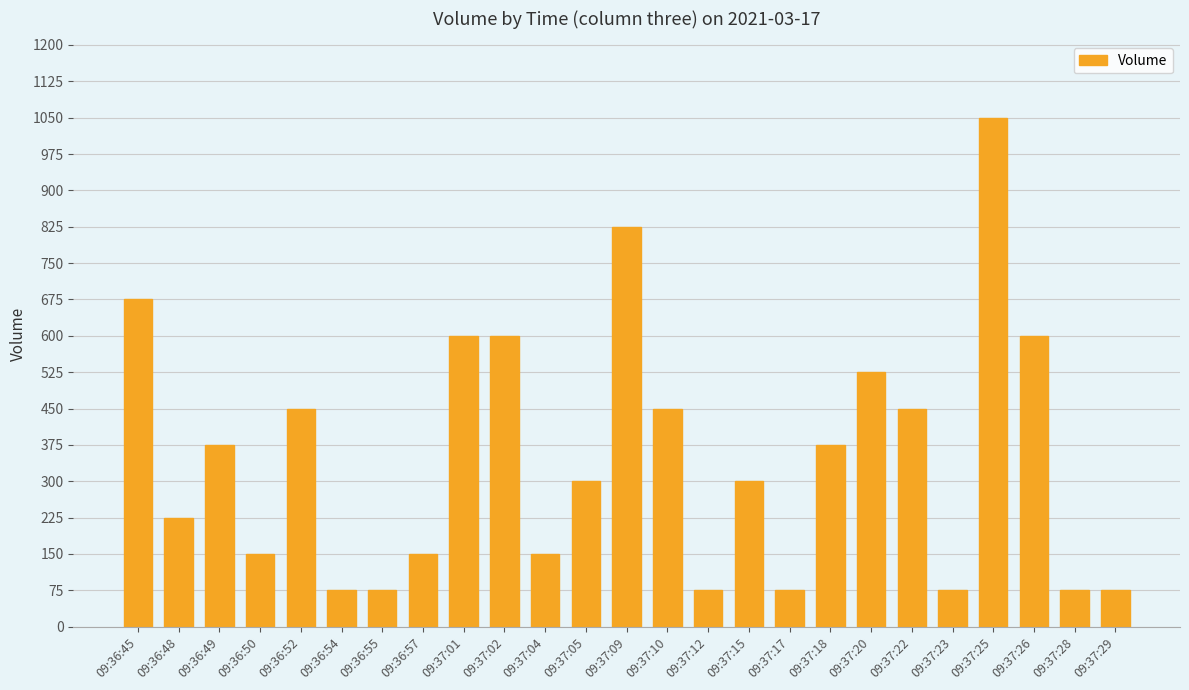

The chart shows a value of 450 at 09:37:10. True or false?

True